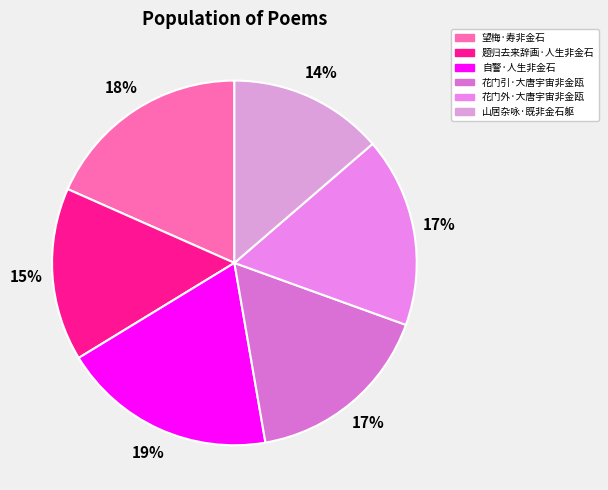

What percentage is the 自警·人生非金石 slice, to the nearest percent?

19%